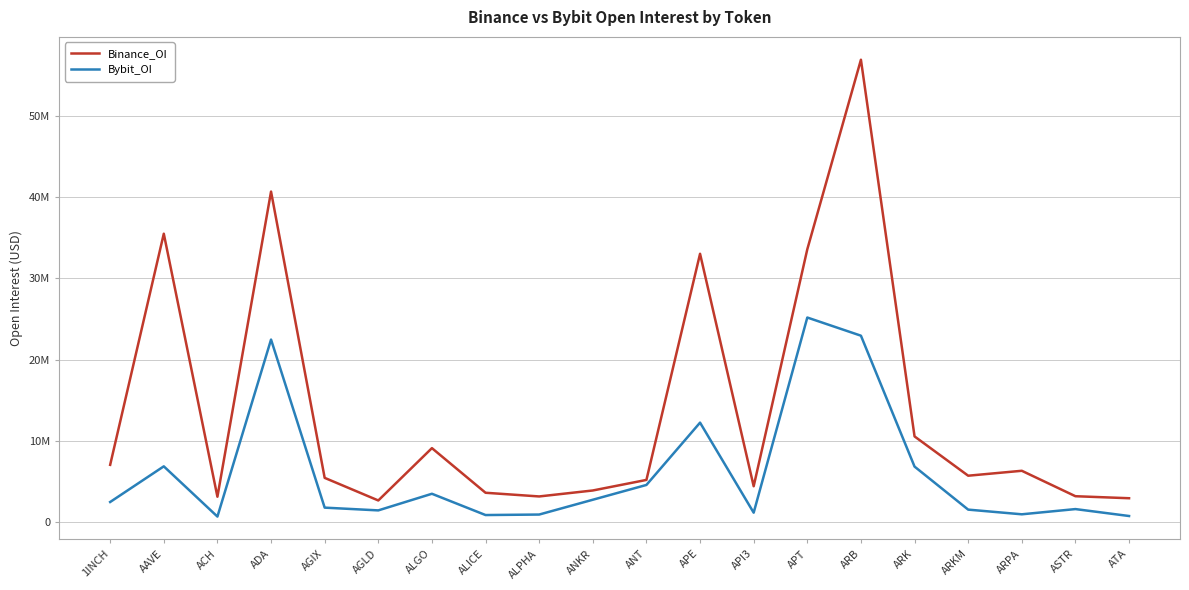

True or false: Binance_OI and Bybit_OI cross at least once.

False